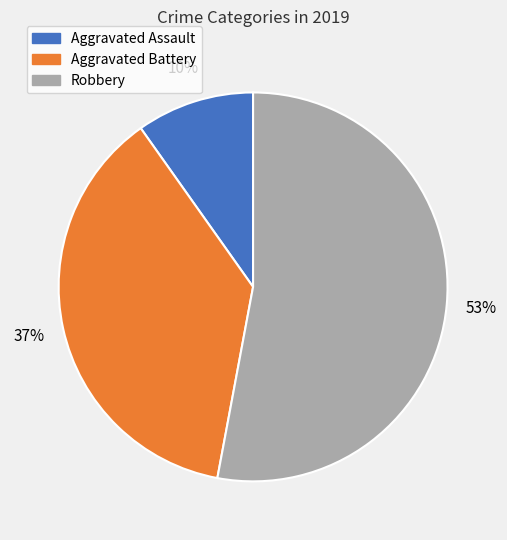

To the nearest percent, what is the combined percentage of Robbery and Aggravated Battery?

90%